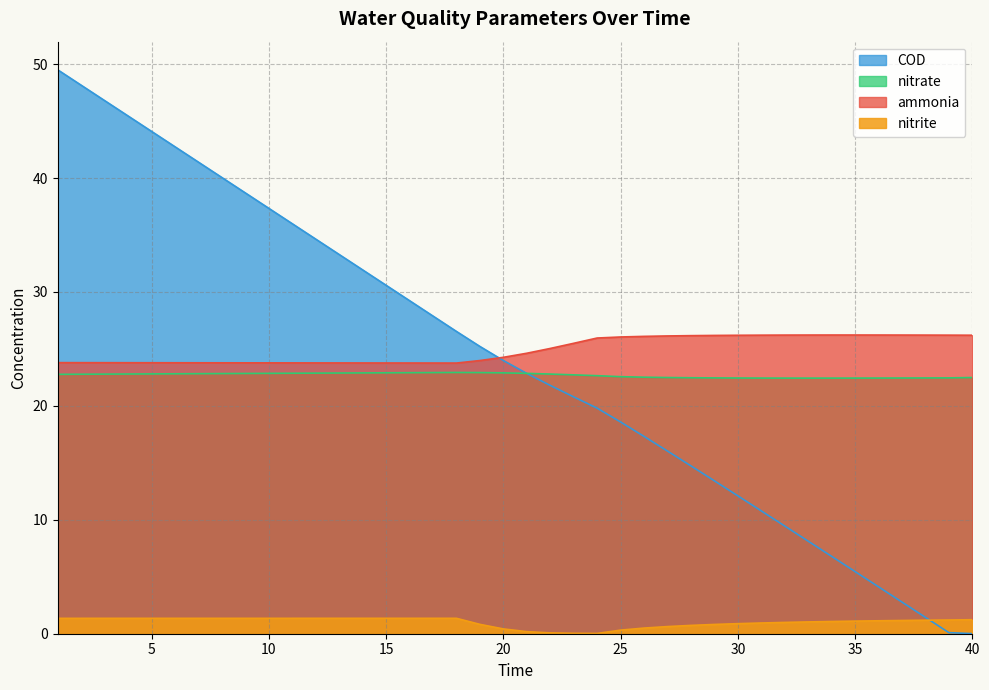

Is it true that nitrate equals 22.8 at 9?

True